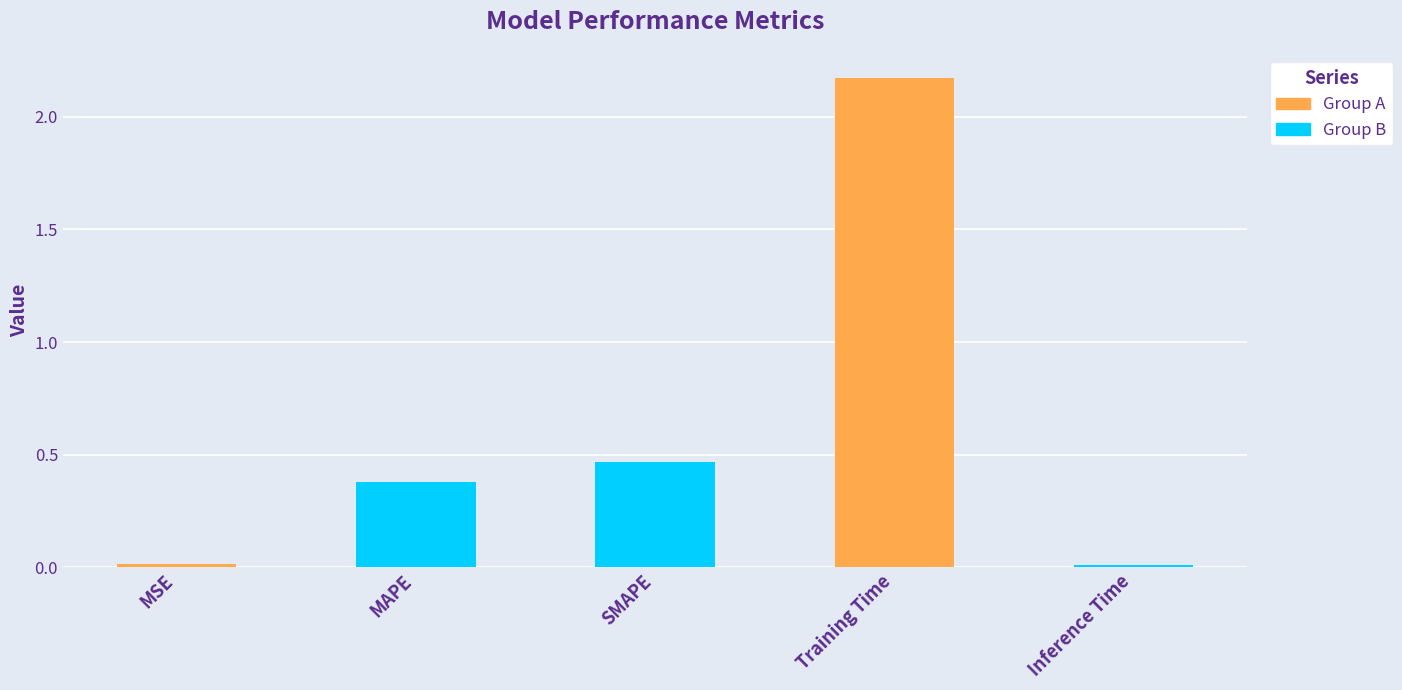

What is the difference between the maximum and second lowest values?

2.2